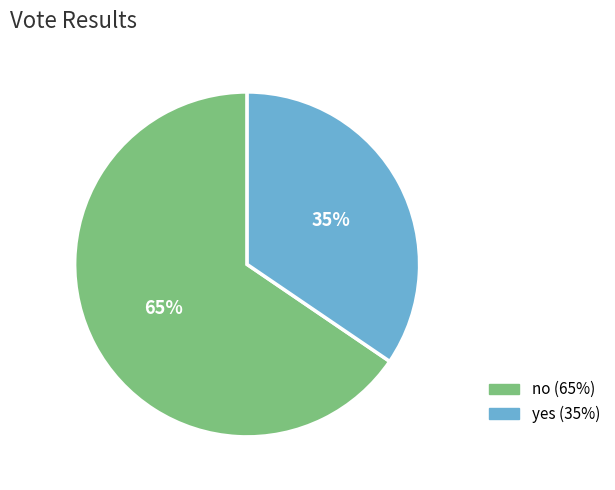

How many slices are in this pie chart?

2